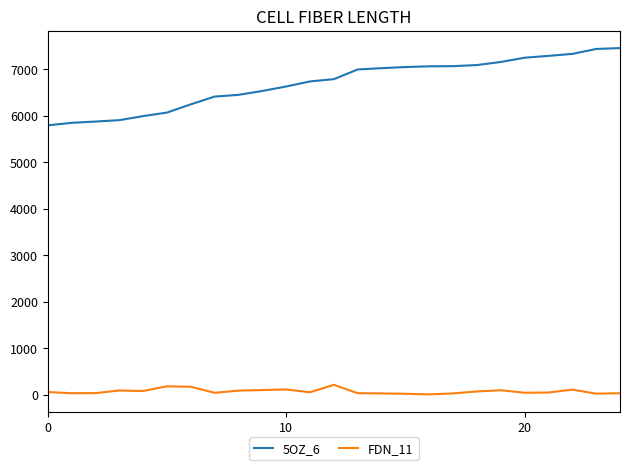

True or false: 5OZ_6 and FDN_11 intersect in this chart.

False